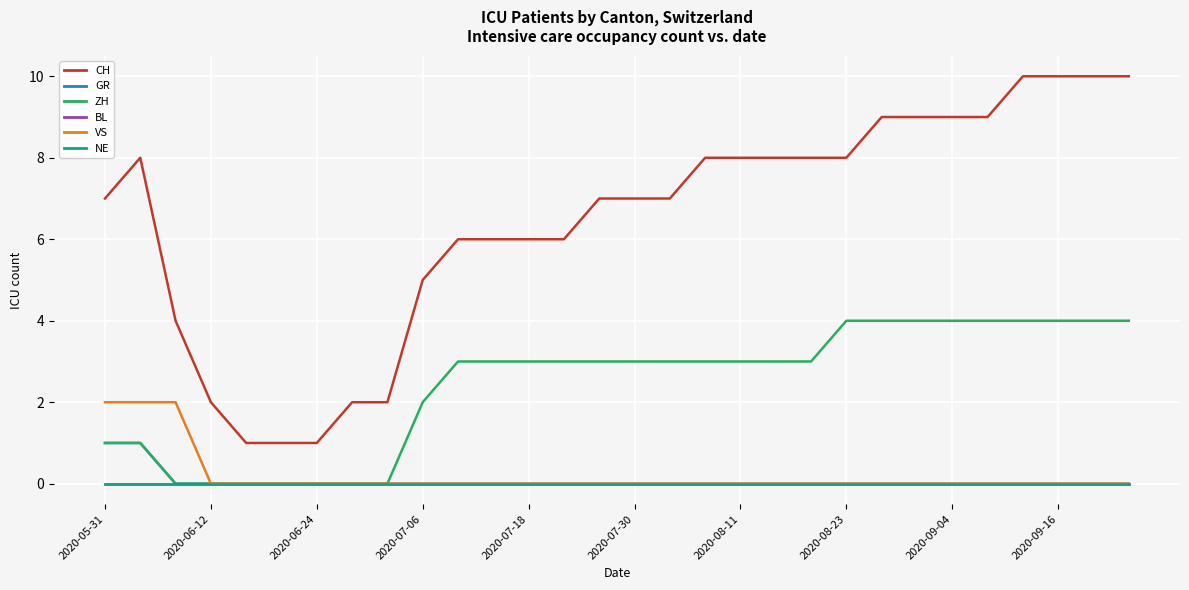

Is this an area chart (filled region under the line)?

No